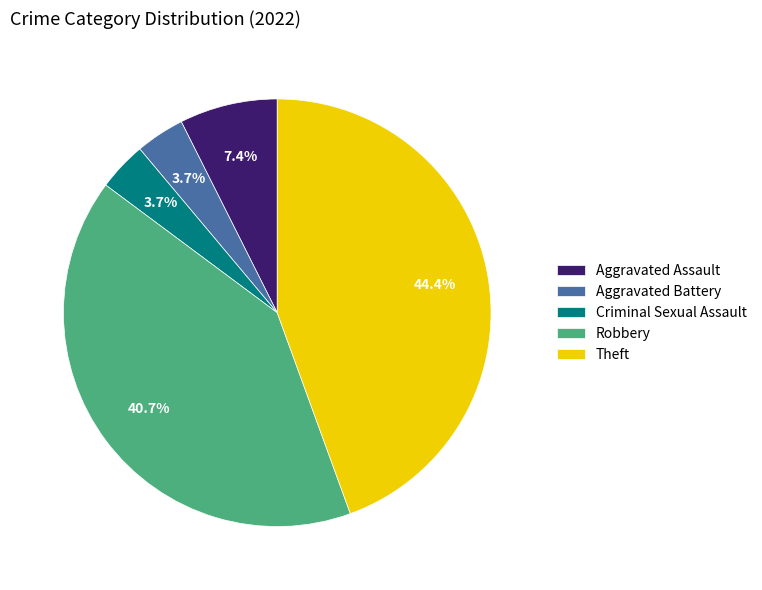

Do Aggravated Battery and Robbery together represent more than half of the pie?

No